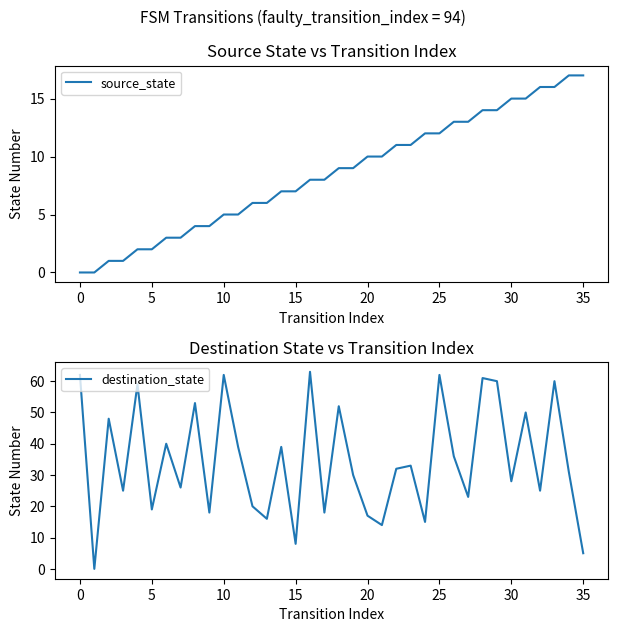

Is this an area chart (filled region under the line)?

No